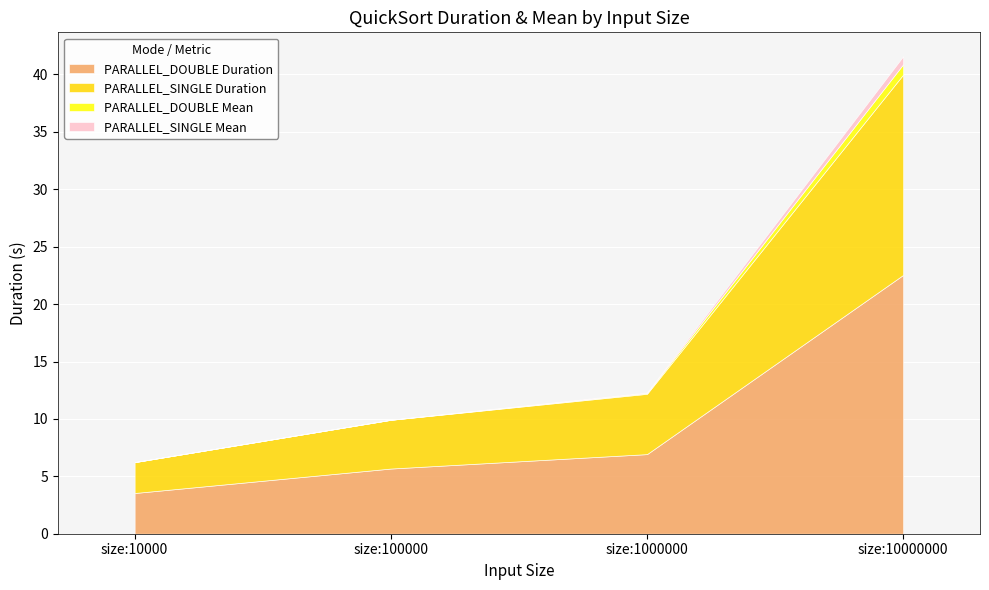

What is the maximum value for PARALLEL_DOUBLE Mean?

0.9